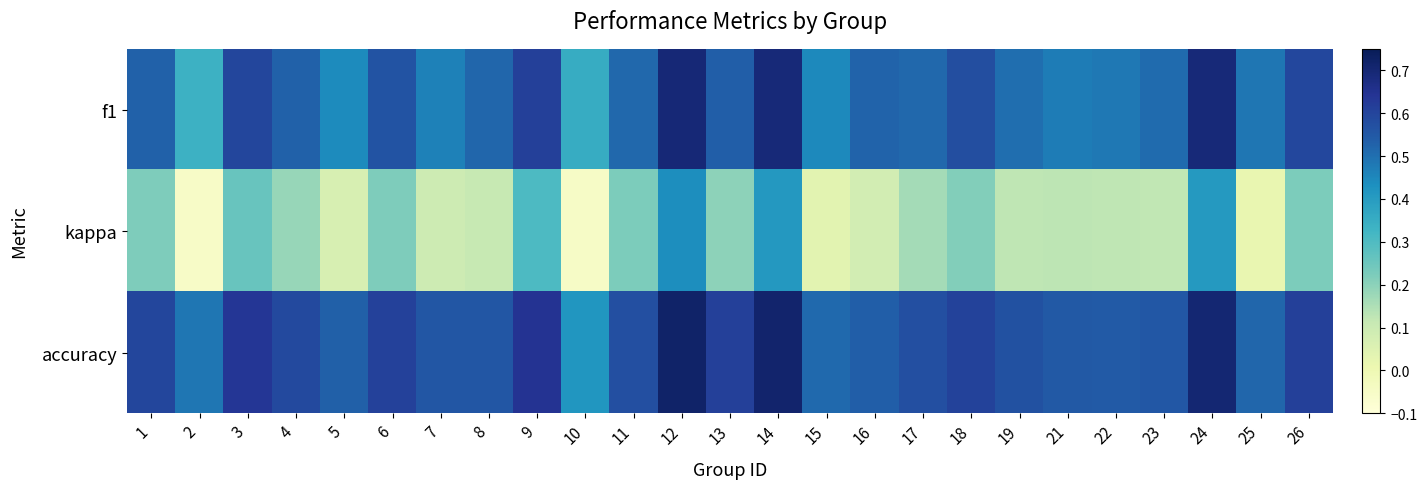

What is the difference between the highest and lowest values at 9?

0.3